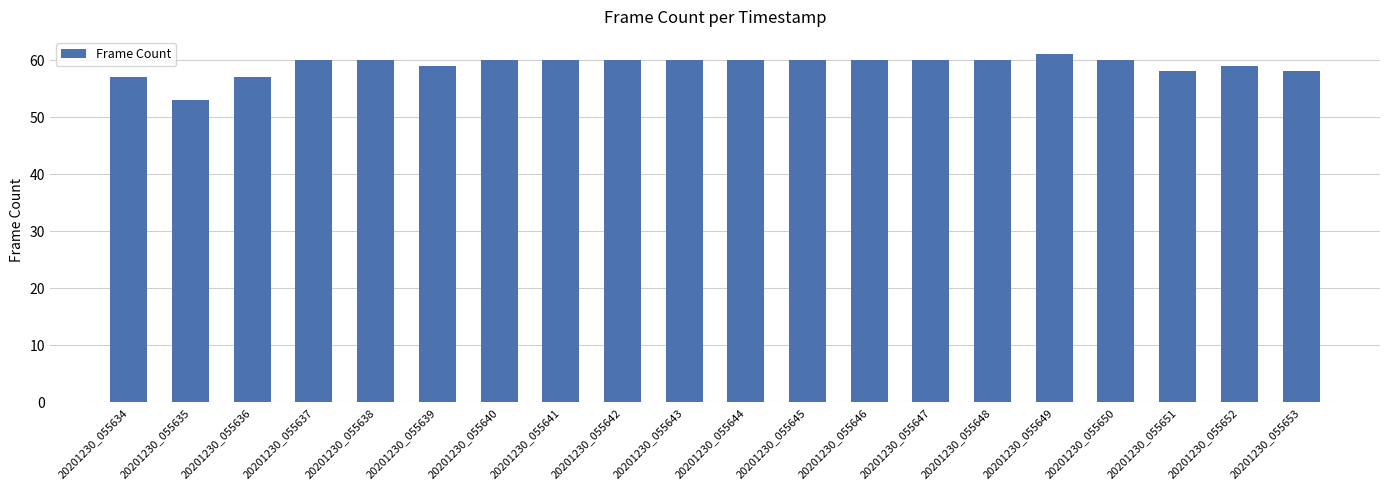

The value at 20201230_055650 is 60. True or false?

True